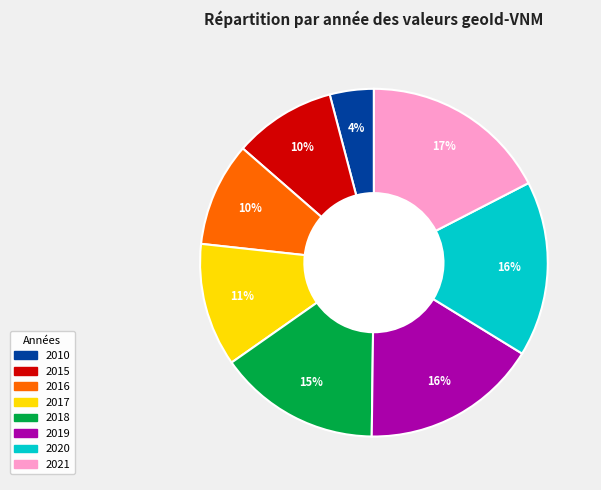

To the nearest percent, what is the difference between the largest and smallest slice percentages?

13%